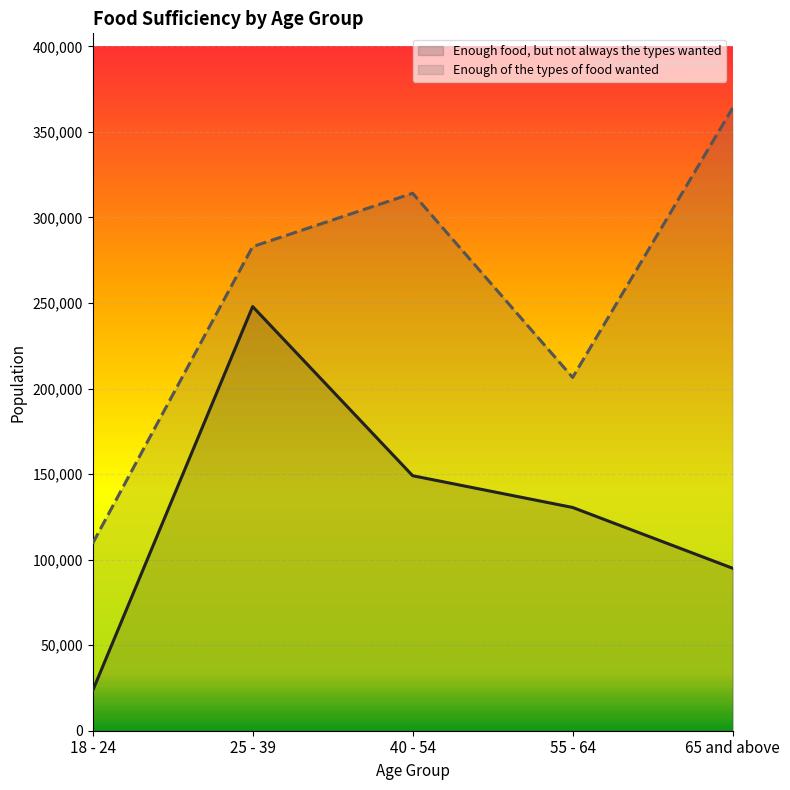

What is the label of the 4th point from the left?

55 - 64